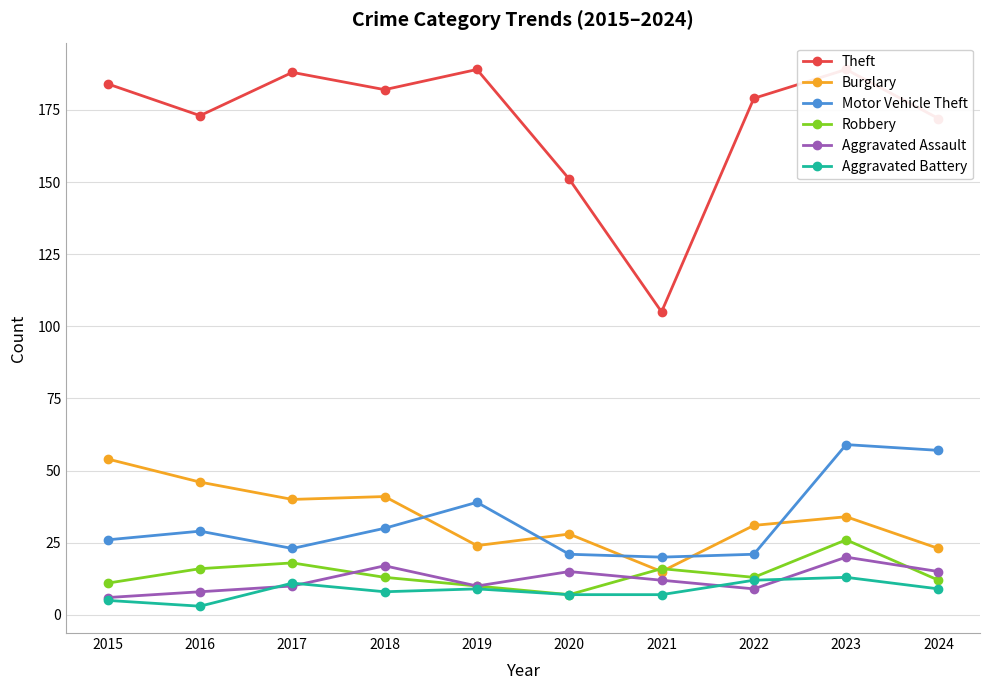

True or false: Aggravated Battery and Theft intersect in this chart.

False